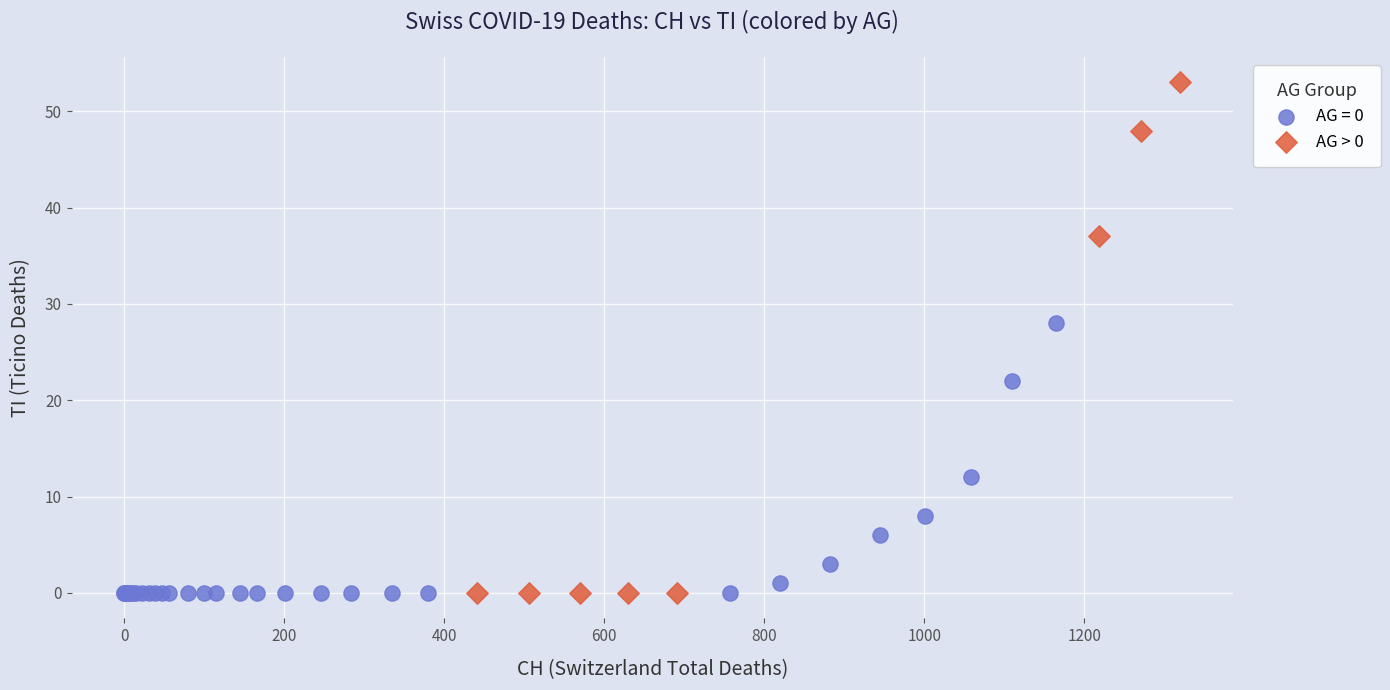

Which series has the largest Y range (max minus min)?

AG > 0